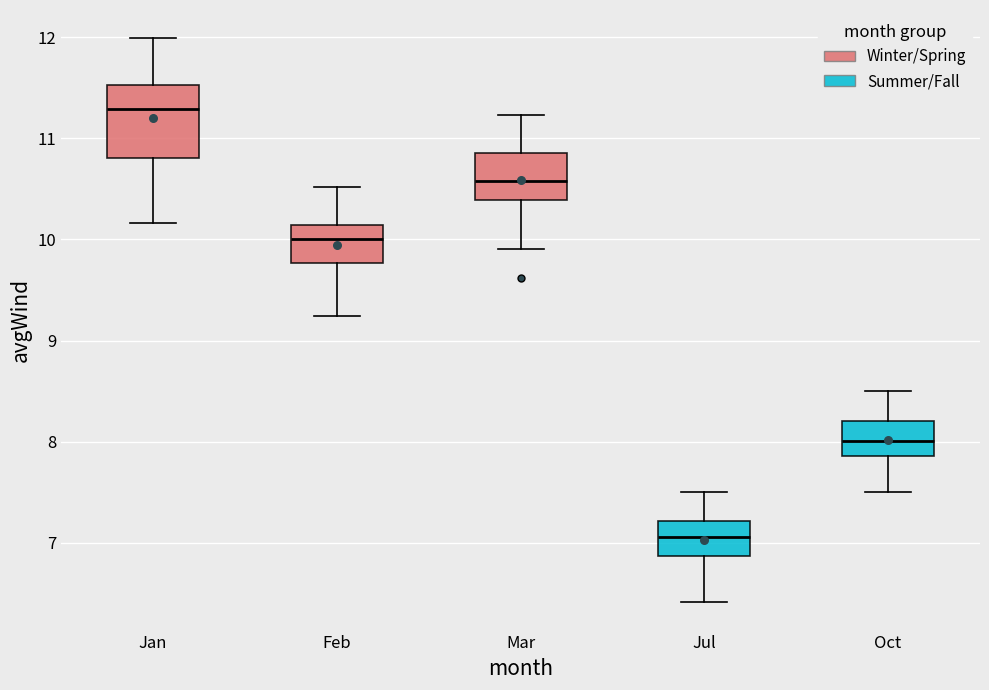

Which box is the tallest, from its lower edge to its upper edge?

Jan